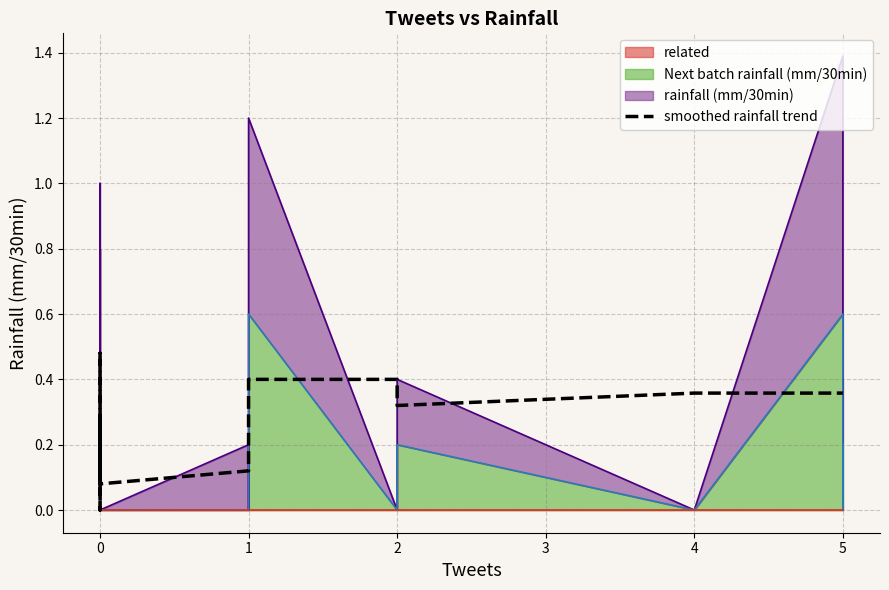

How many positive values are there?

39